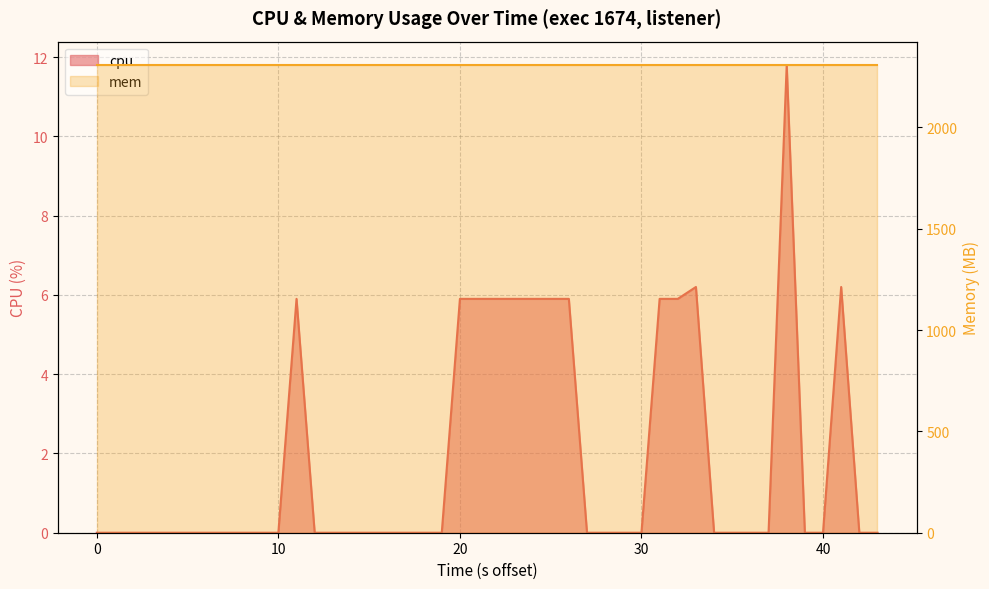

What is the average value?

1.9